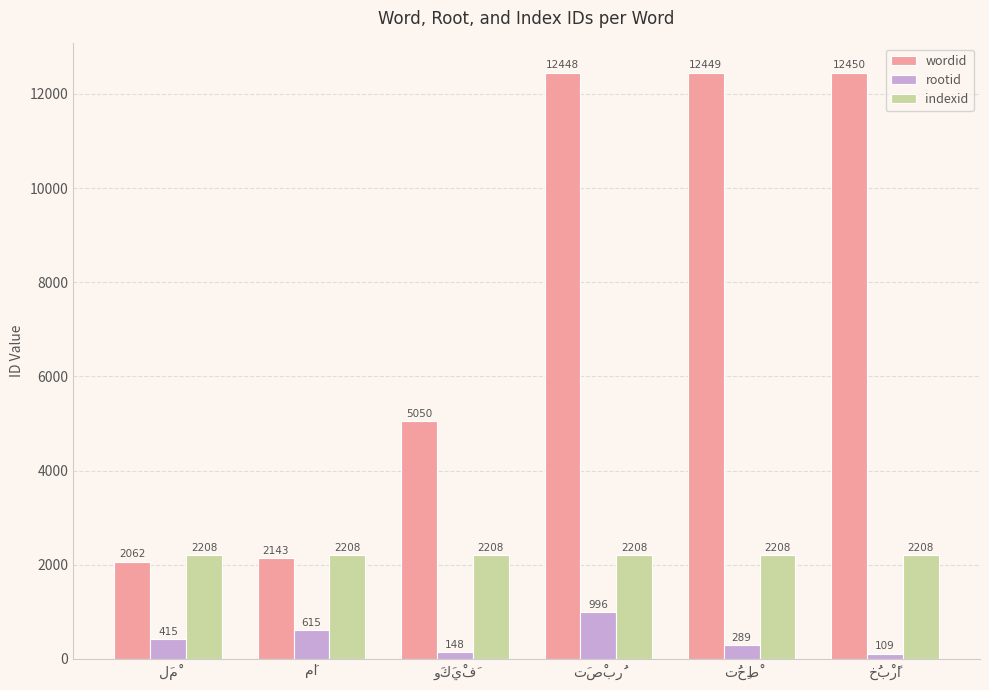

At how many categories does at least one series exceed 11266?

3